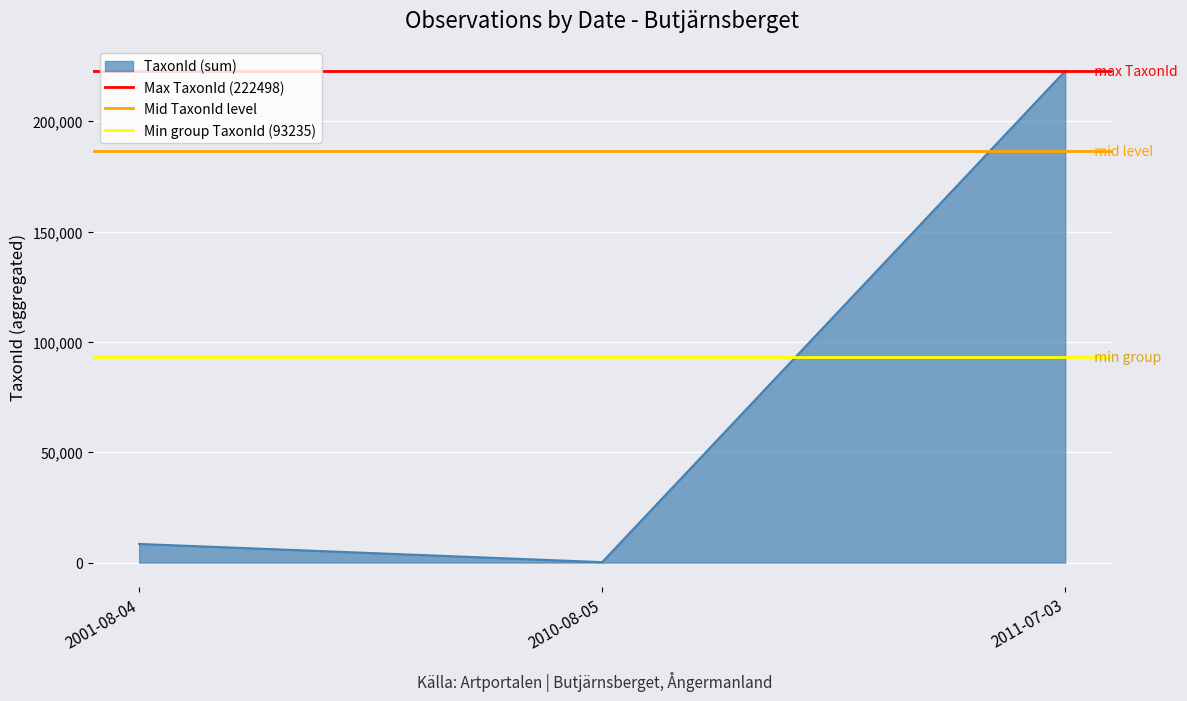

What is the sum of all Min group TaxonId (93235) values?

186470